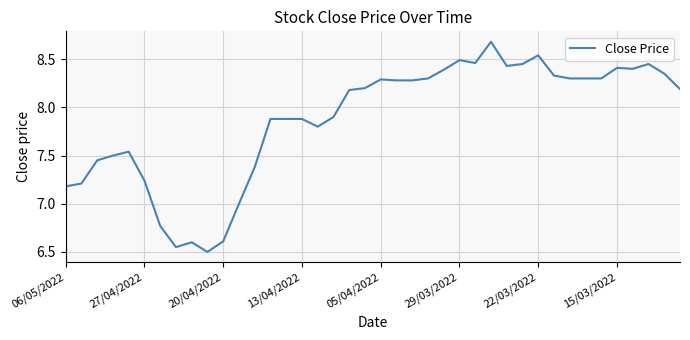

What is the maximum value shown in the chart?

8.7